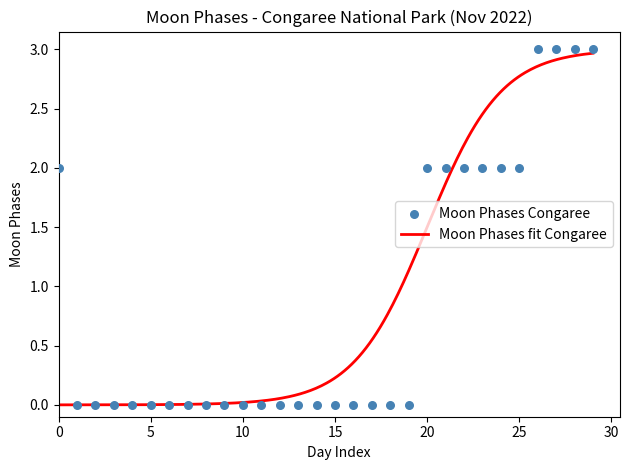

Which has a higher value, 2022-11-10 or 2022-11-21?

2022-11-21